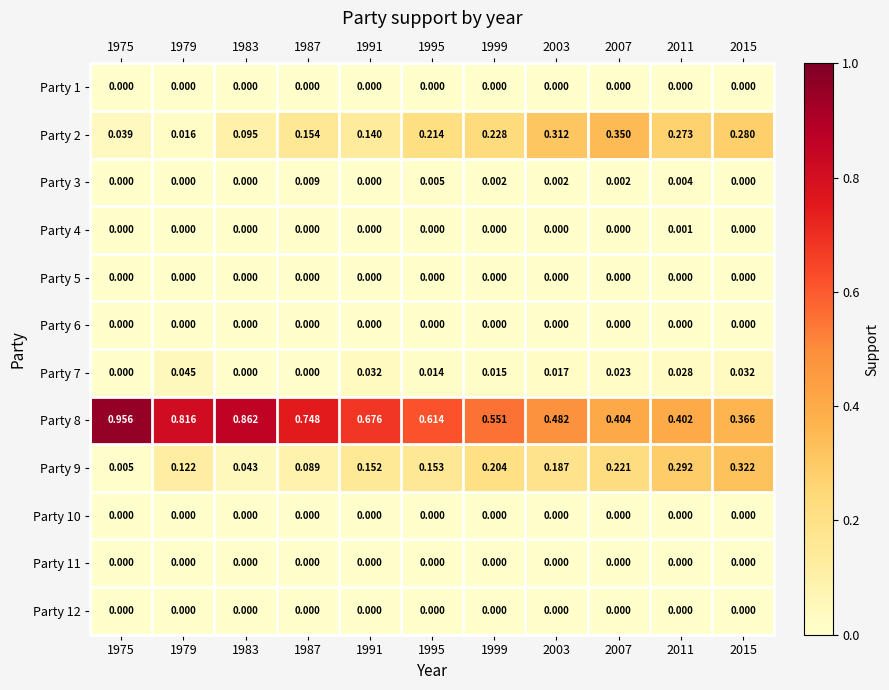

How many data points does each series have?

11